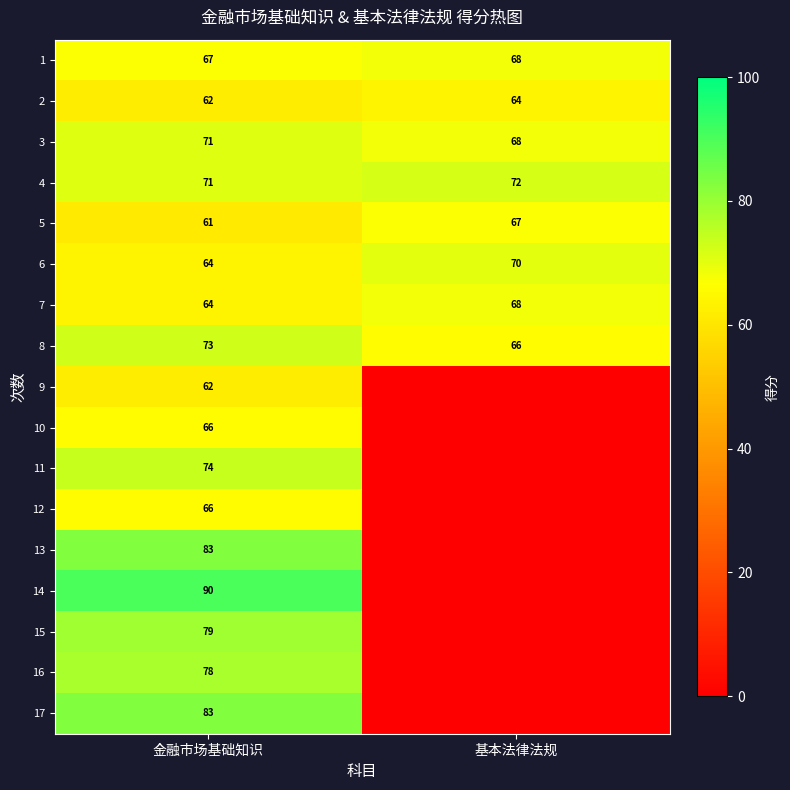

What is the difference between the maximum and minimum values in the 3 series?

3